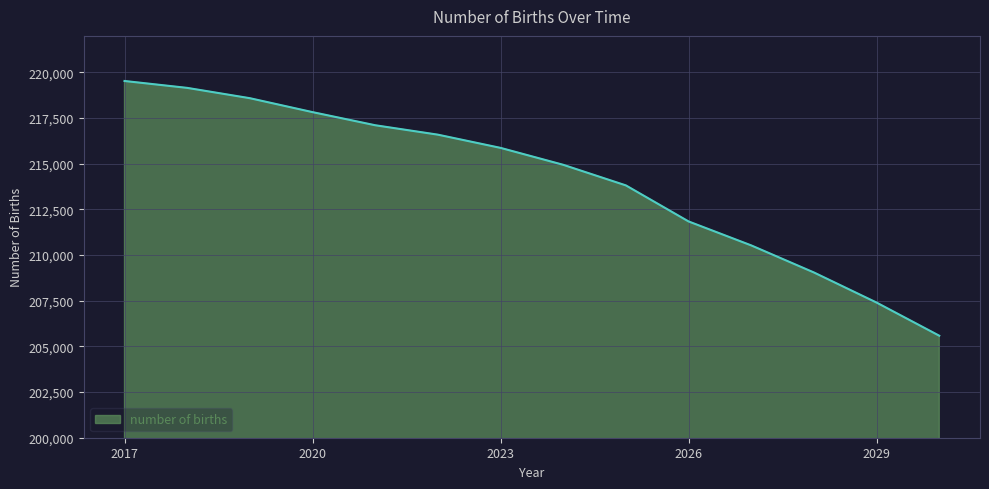

What is the difference between the maximum and minimum values?

13946.0